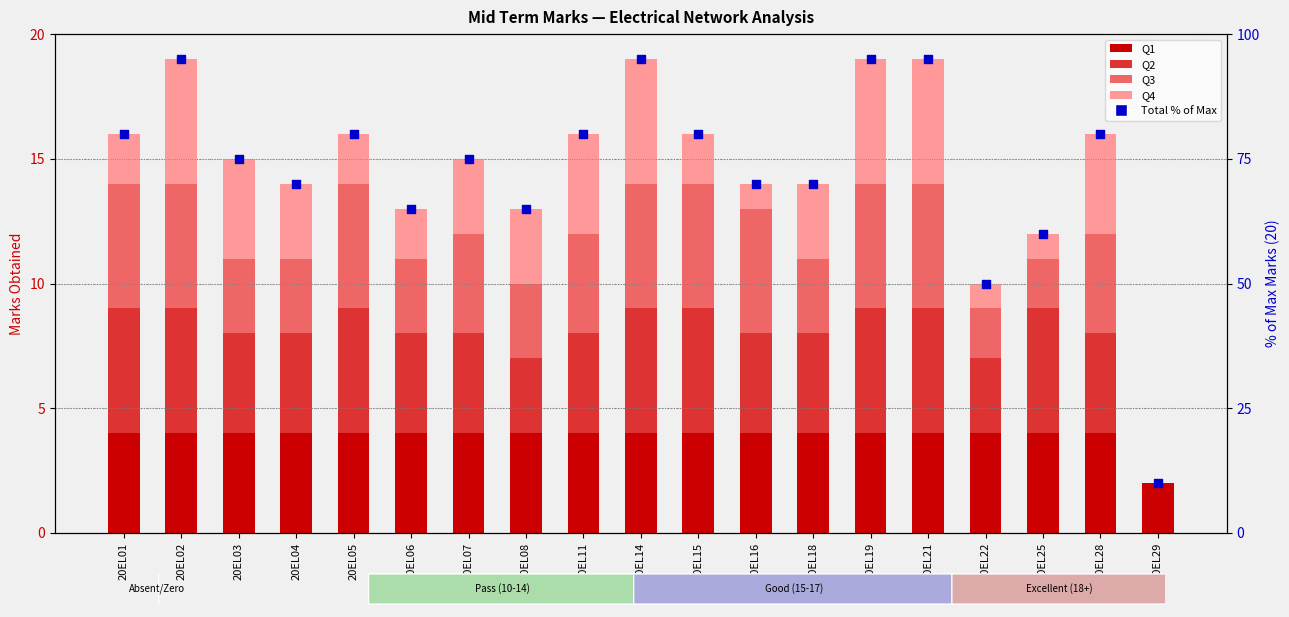

What is the total value across all series at 20EL01?

96